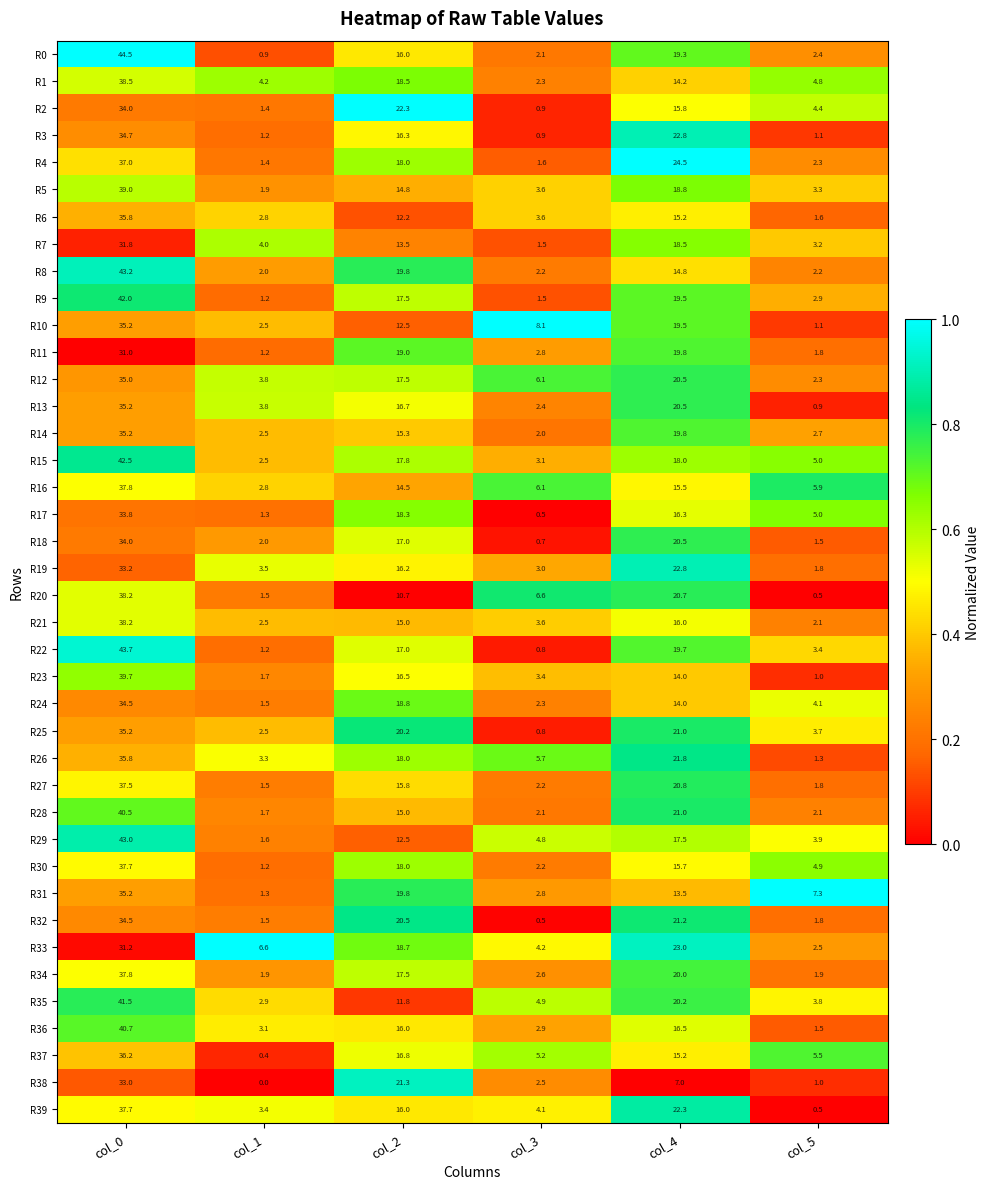

Which series changed the most between col_3 and col_4?

R4